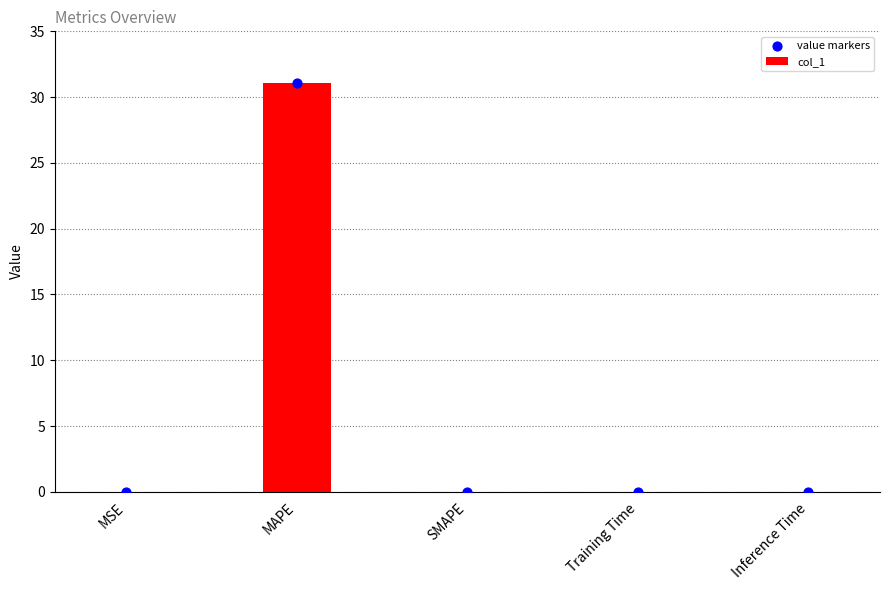

Which series reaches the minimum Y coordinate?

col_1